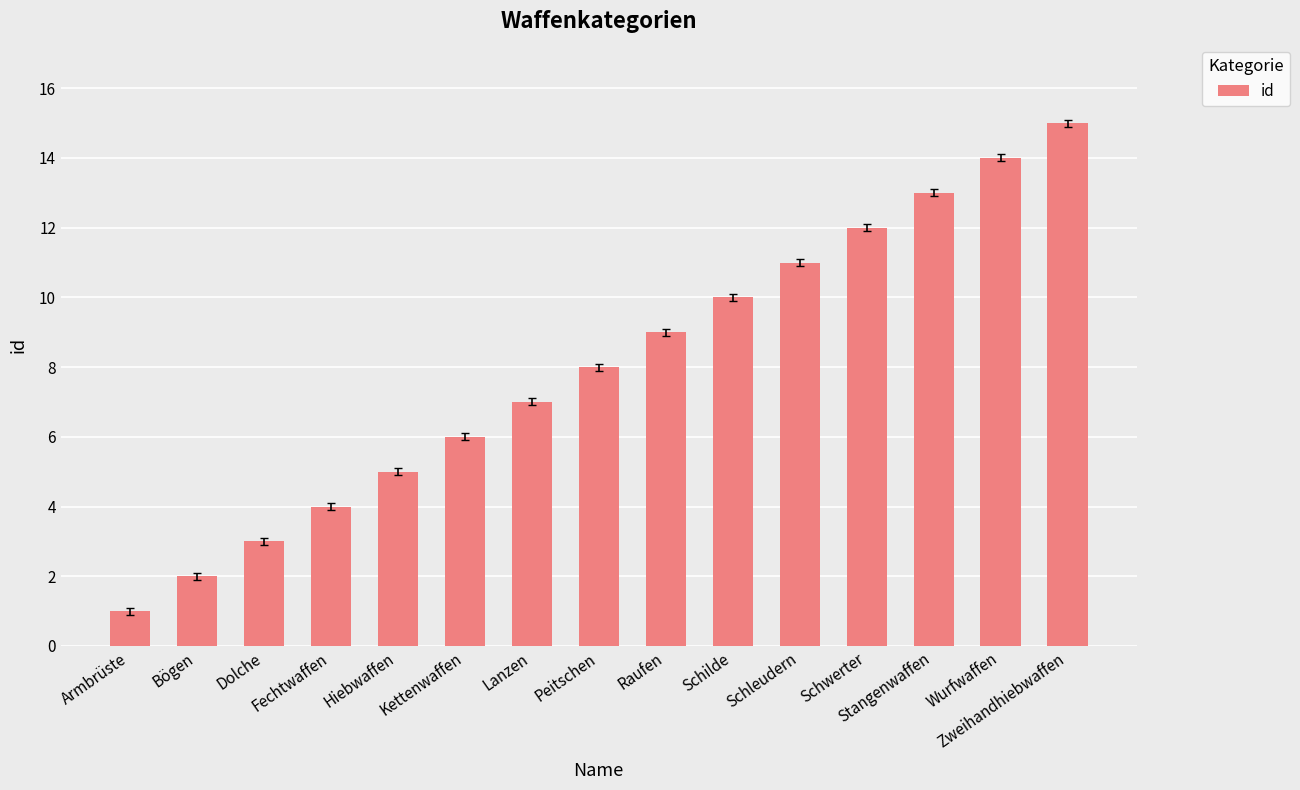

The value at Lanzen is 7. True or false?

True